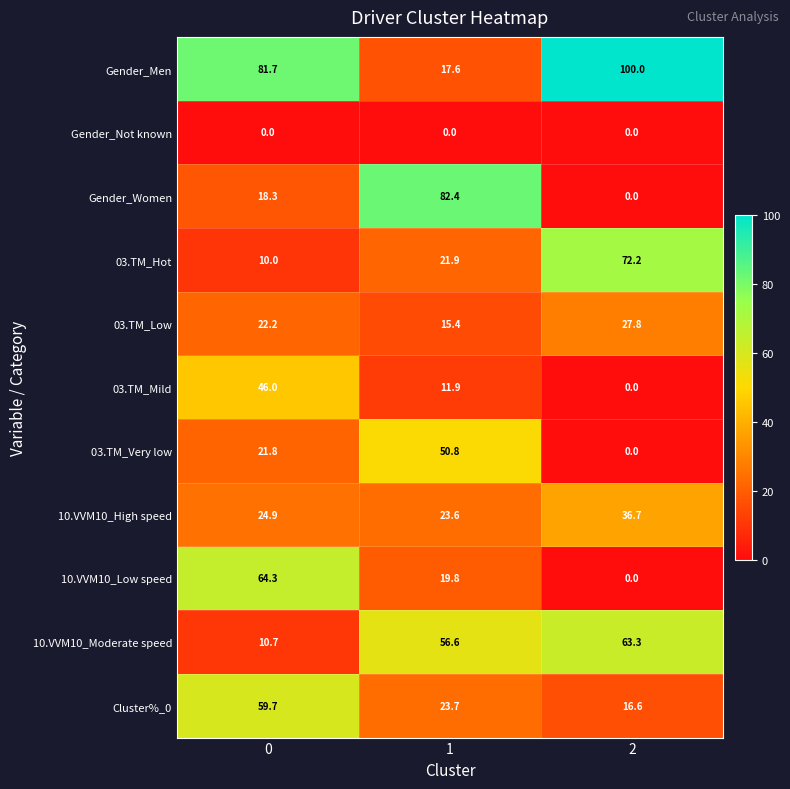

Read the 03.TM_Mild value at 0.

46.0